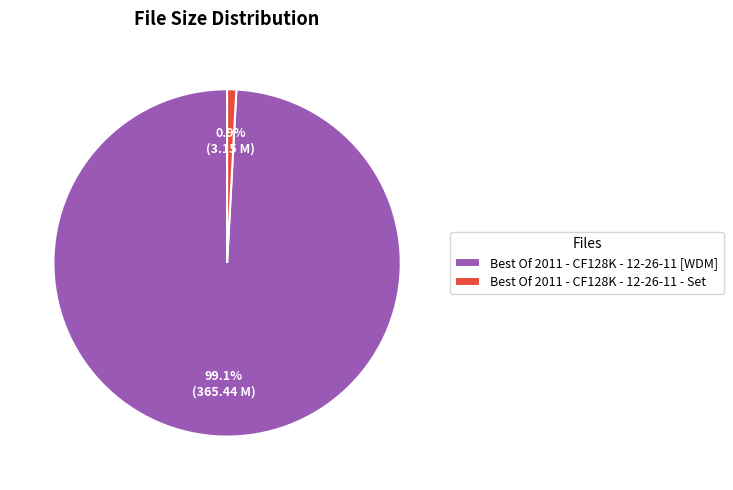

To the nearest percent, what is the difference between the Best Of 2011 - CF128K - 12-26-11 - Set and Best Of 2011 - CF128K - 12-26-11 [WDM] slice percentages?

98%